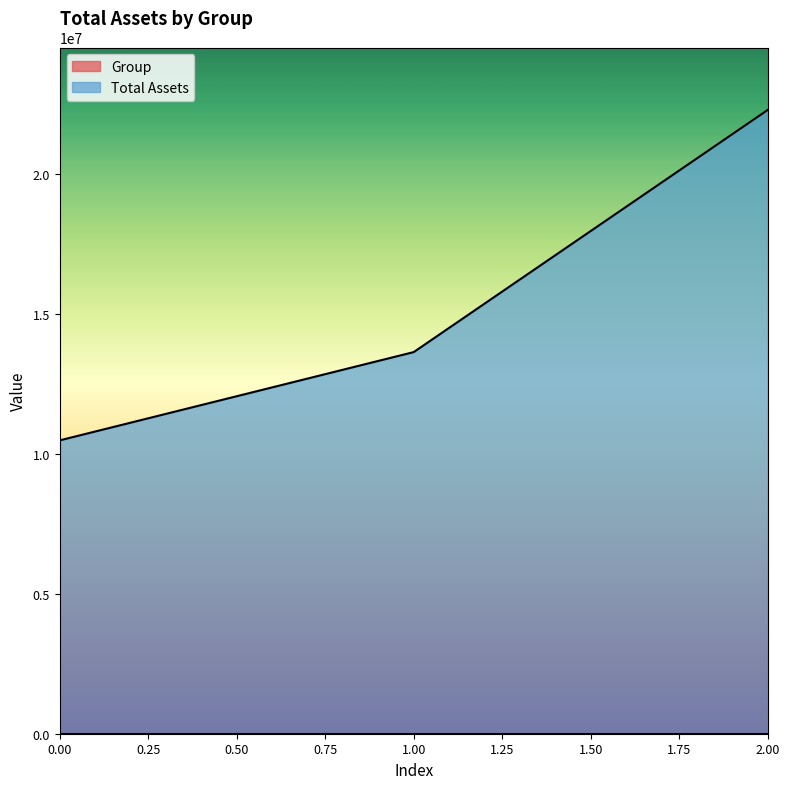

Where does the Total Assets series first go above 13635321?

1